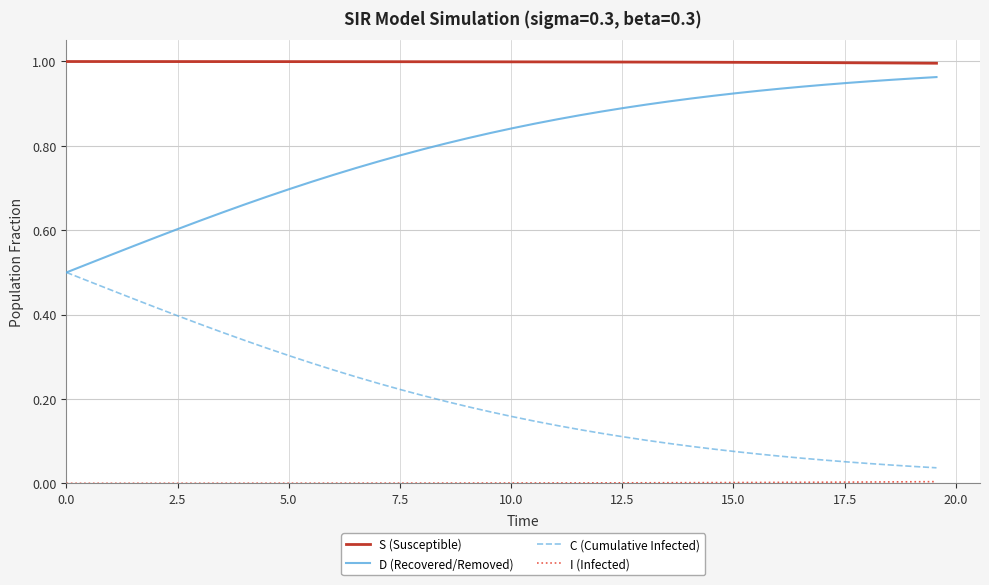

True or false: S (Susceptible) and C (Cumulative Infected) intersect in this chart.

False